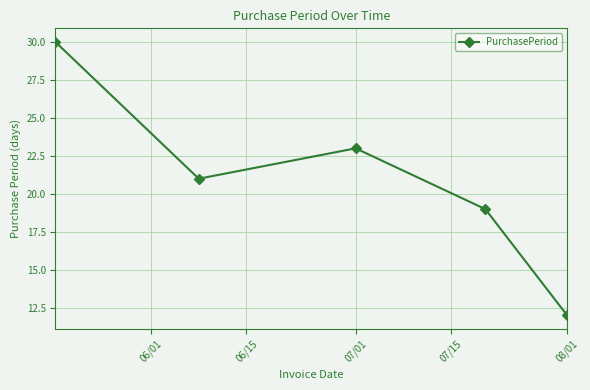

What is the value of the 3rd point from the left?

23